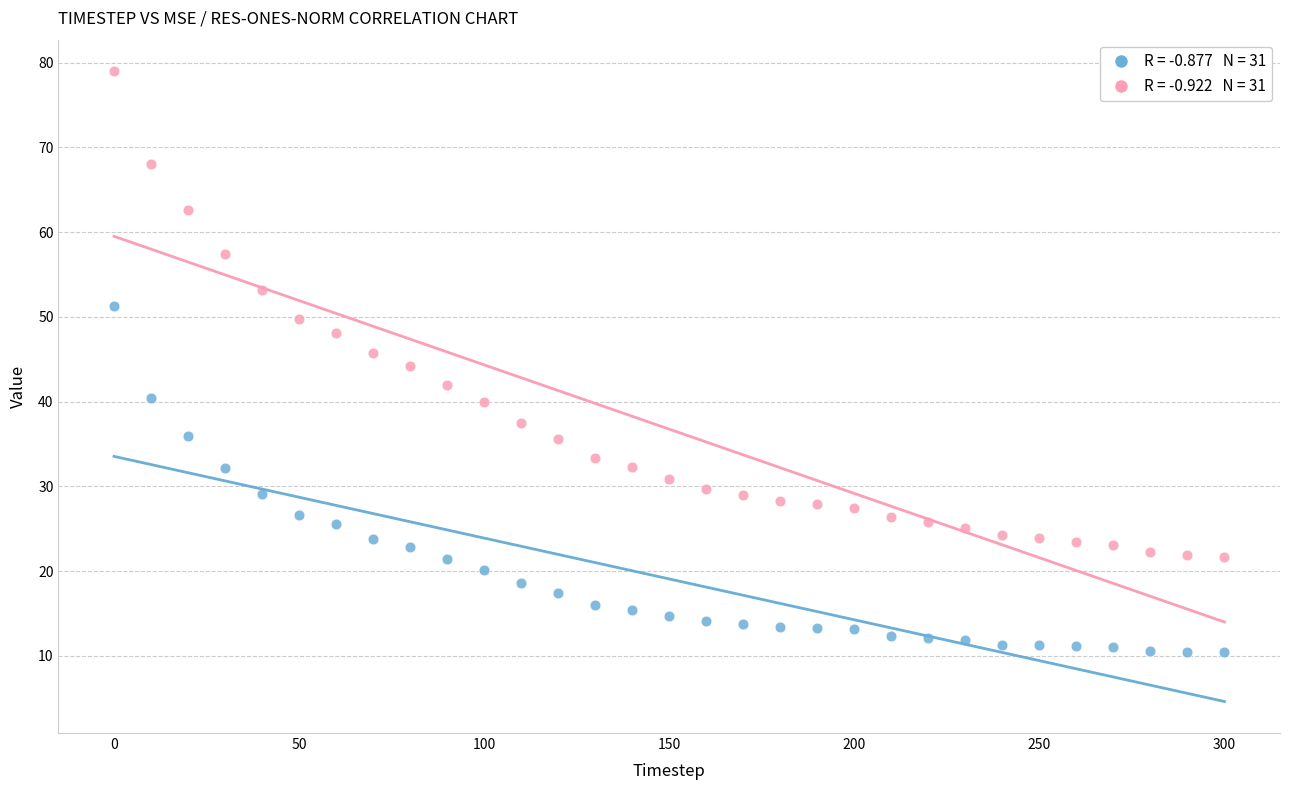

Across all data points, what is the range of Y values (max minus min)?

68.6